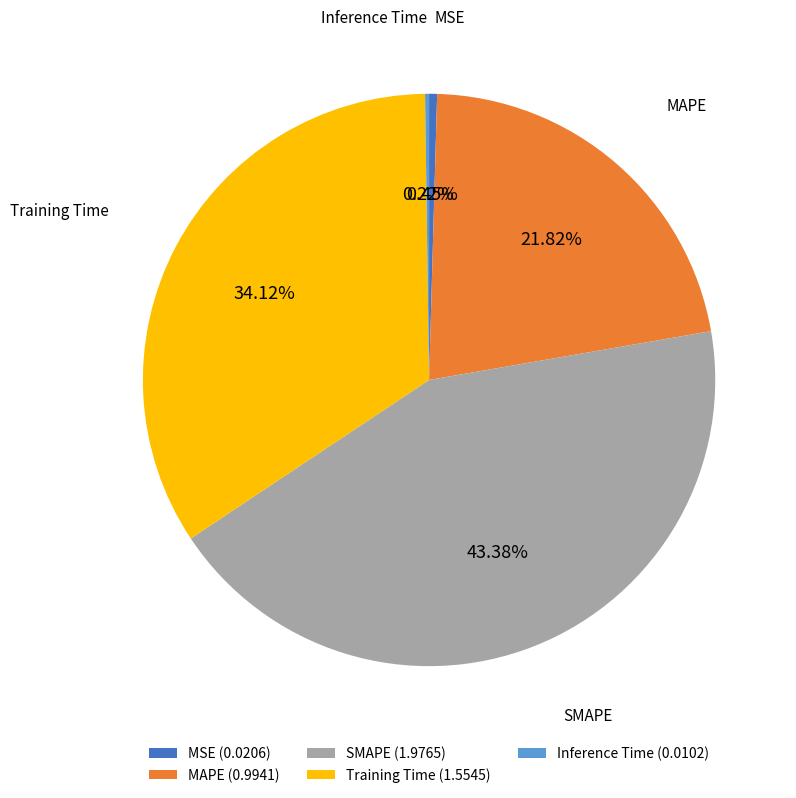

Which slice is the largest?

SMAPE